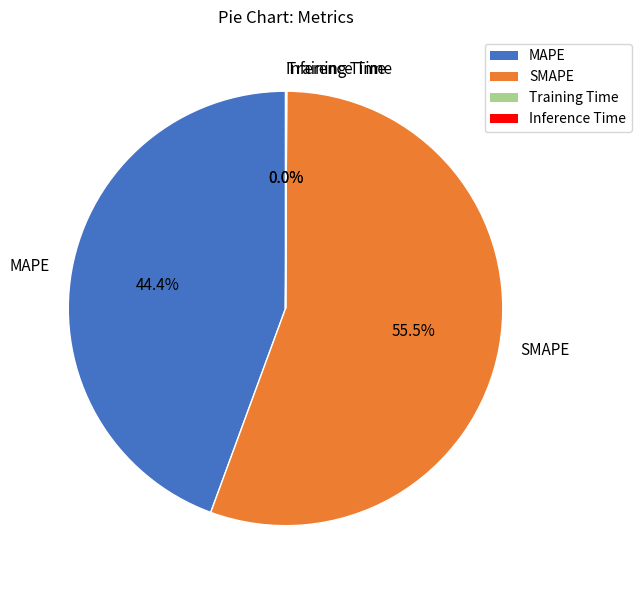

Which slice is the largest?

SMAPE